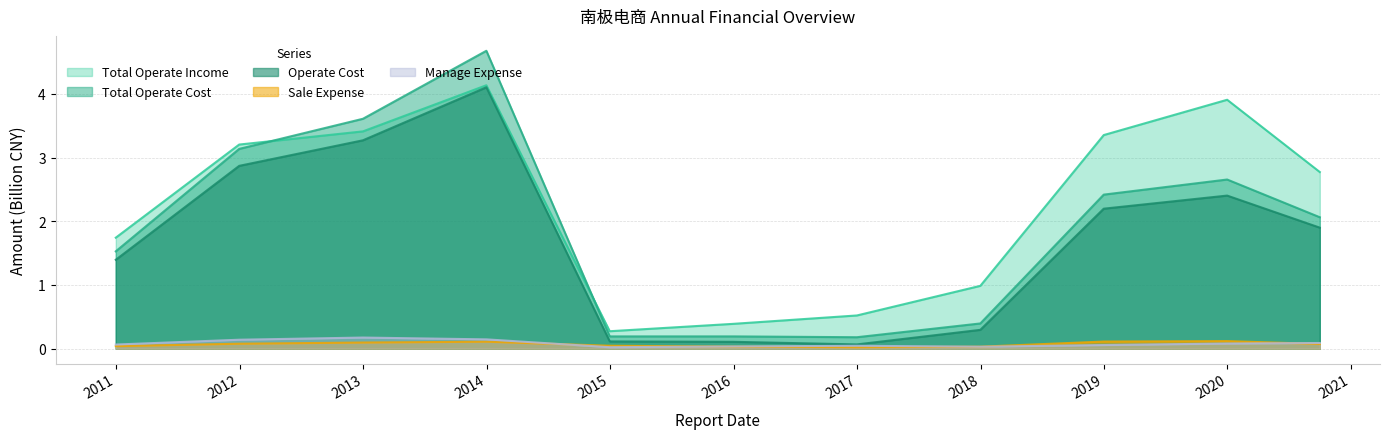

Which series changed the most between 2012-12-31 and 2014-12-31?

TOTAL_OPERATE_COST